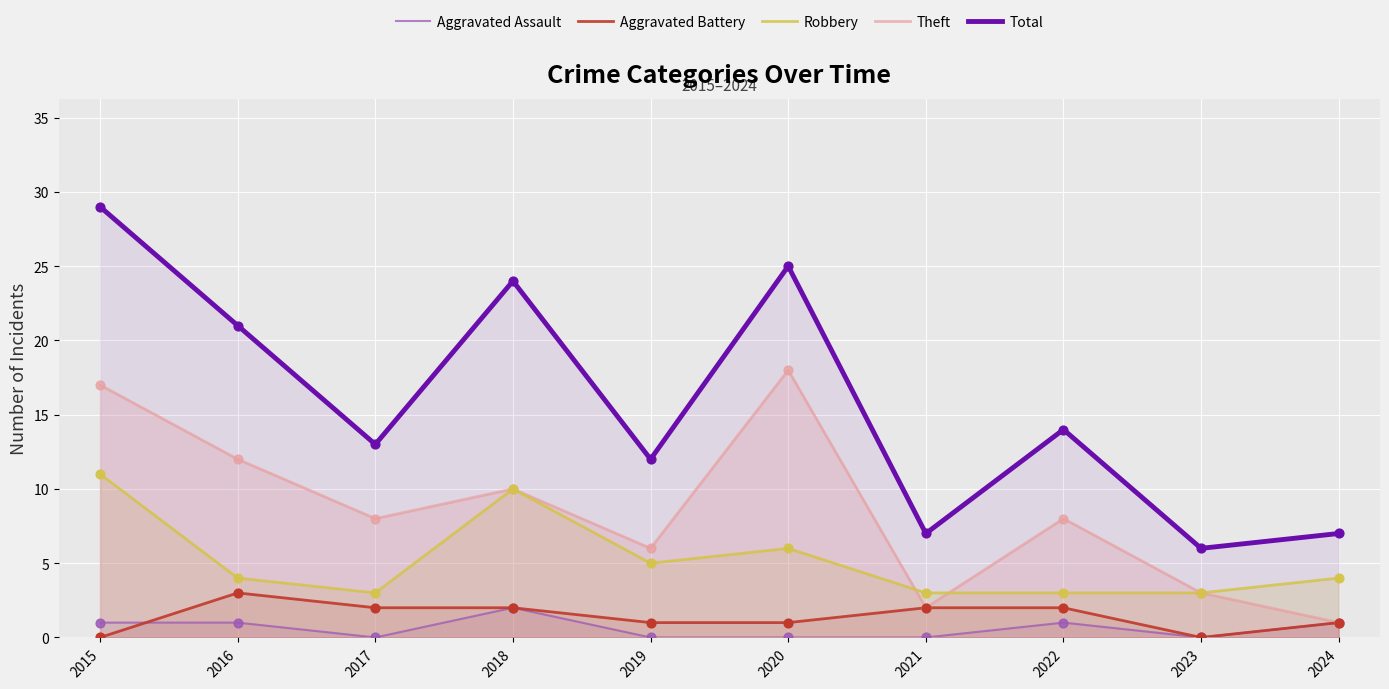

Which series has the largest total across all categories?

Total